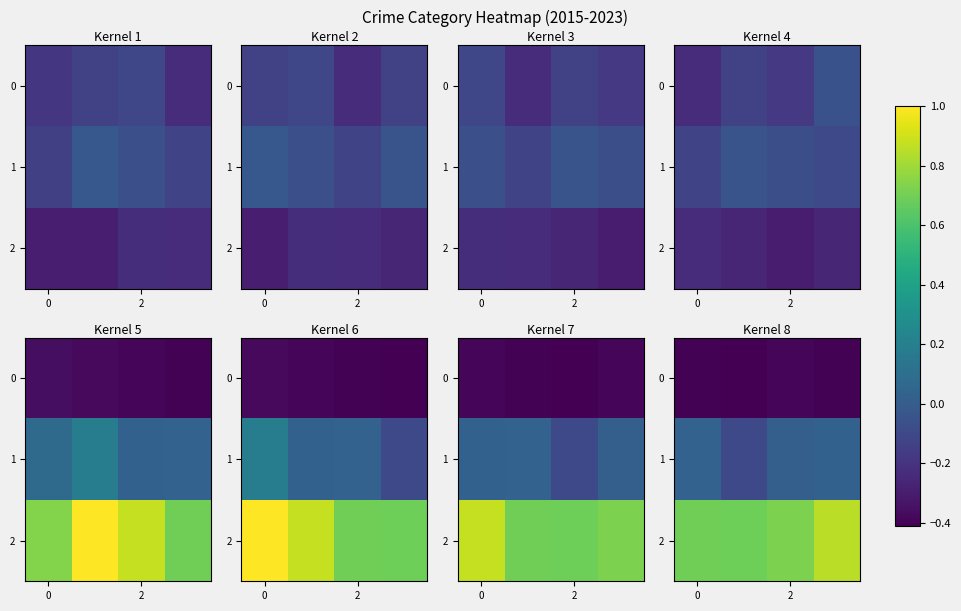

Which series has the largest total across all categories?

2